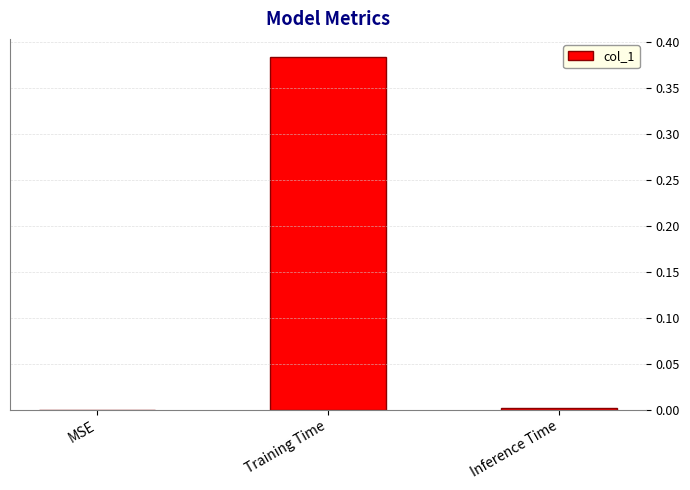

What is the change in value from MSE to Training Time?

+0.4